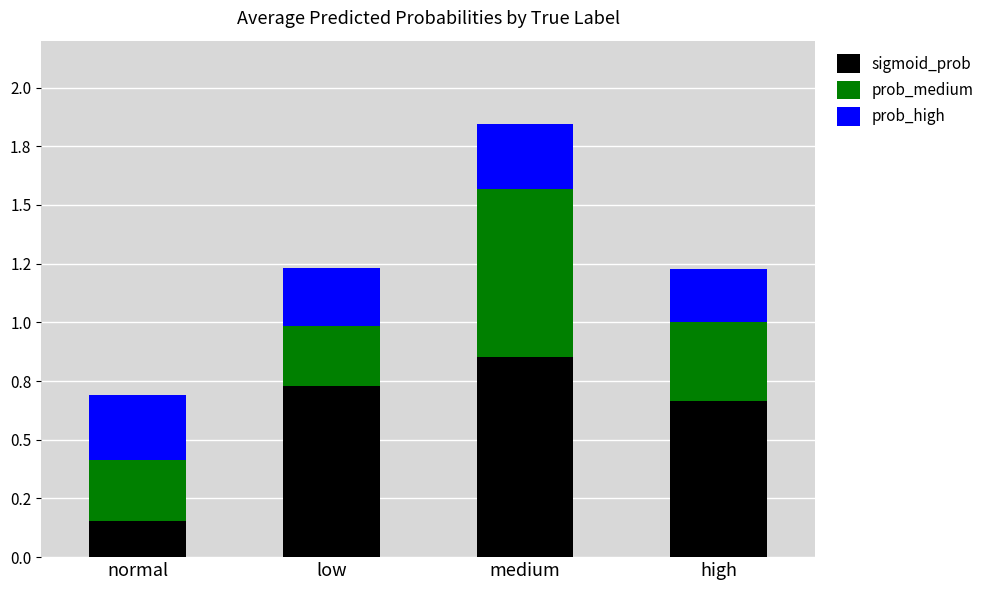

What is the difference between the sigmoid_prob values at medium and normal?

0.7